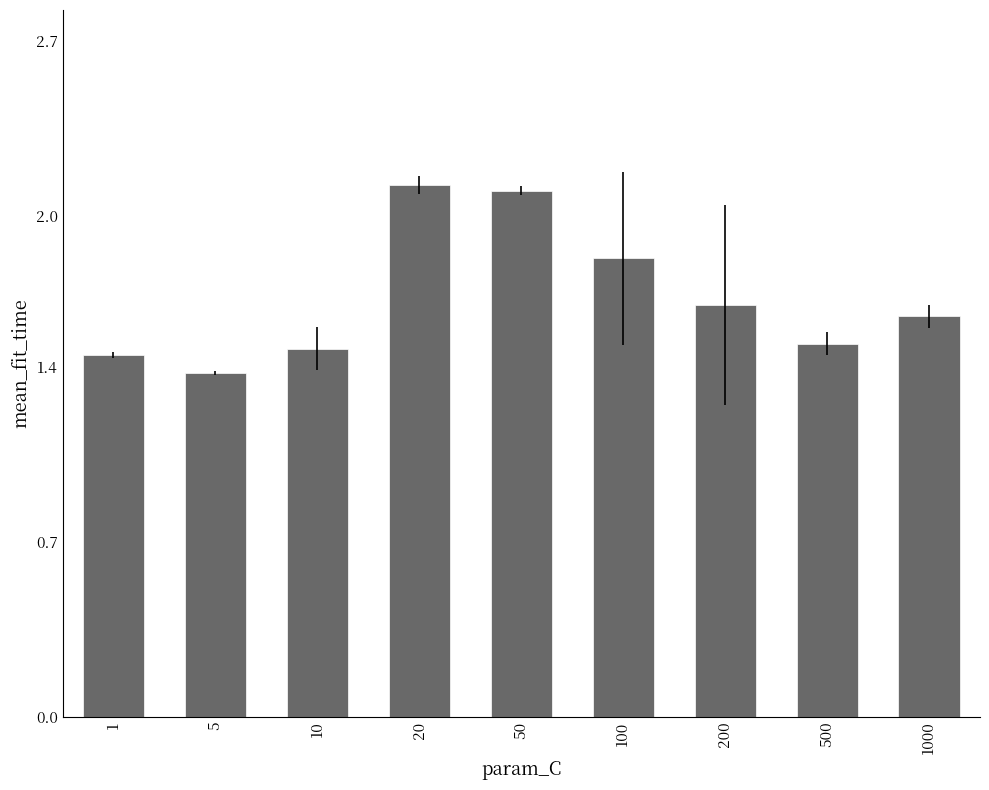

Where is the data nearest to the value 1?

5